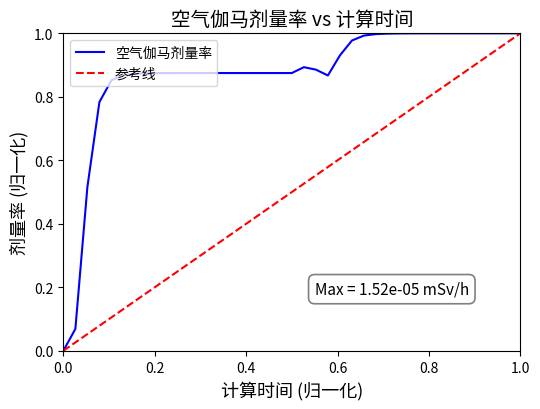

How many interior local valleys (lower than both neighbors) does the data have?

1